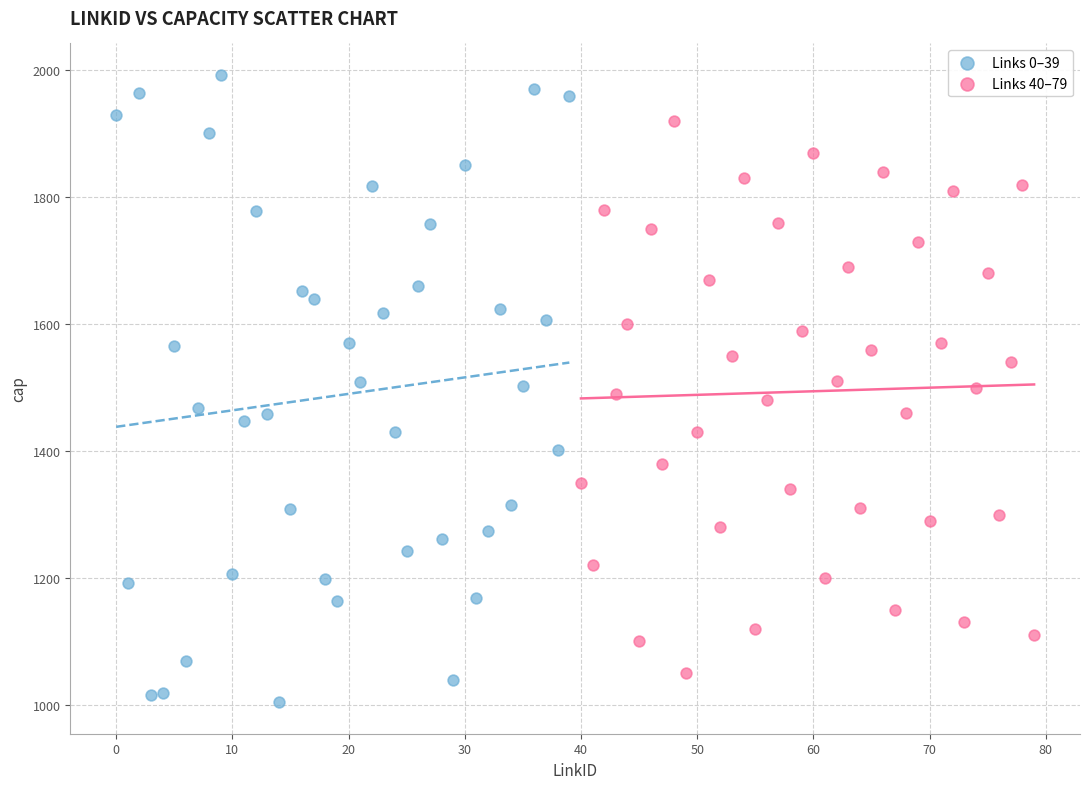

Which series reaches the minimum Y coordinate?

Links 0–39